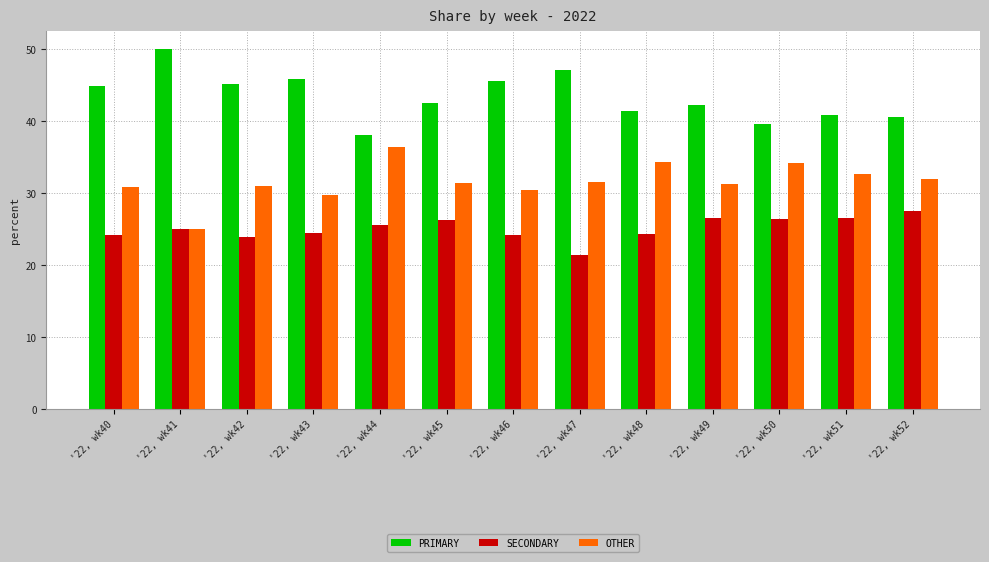

Is it true that PRIMARY equals 47.1 at '22, wk47?

True